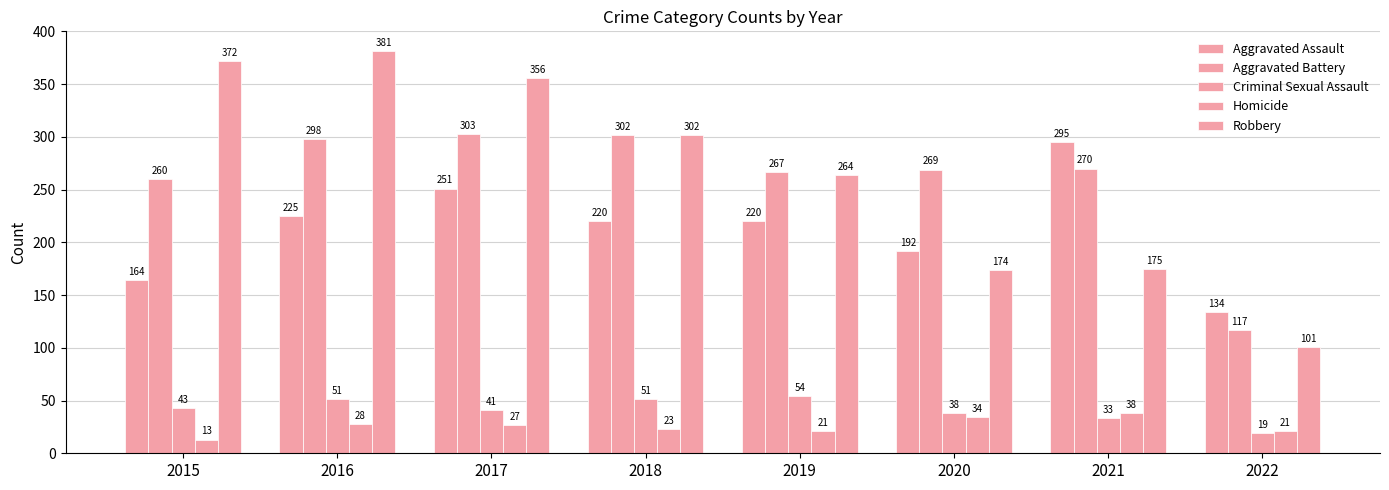

How many values in the Aggravated Assault series are below 220?

3